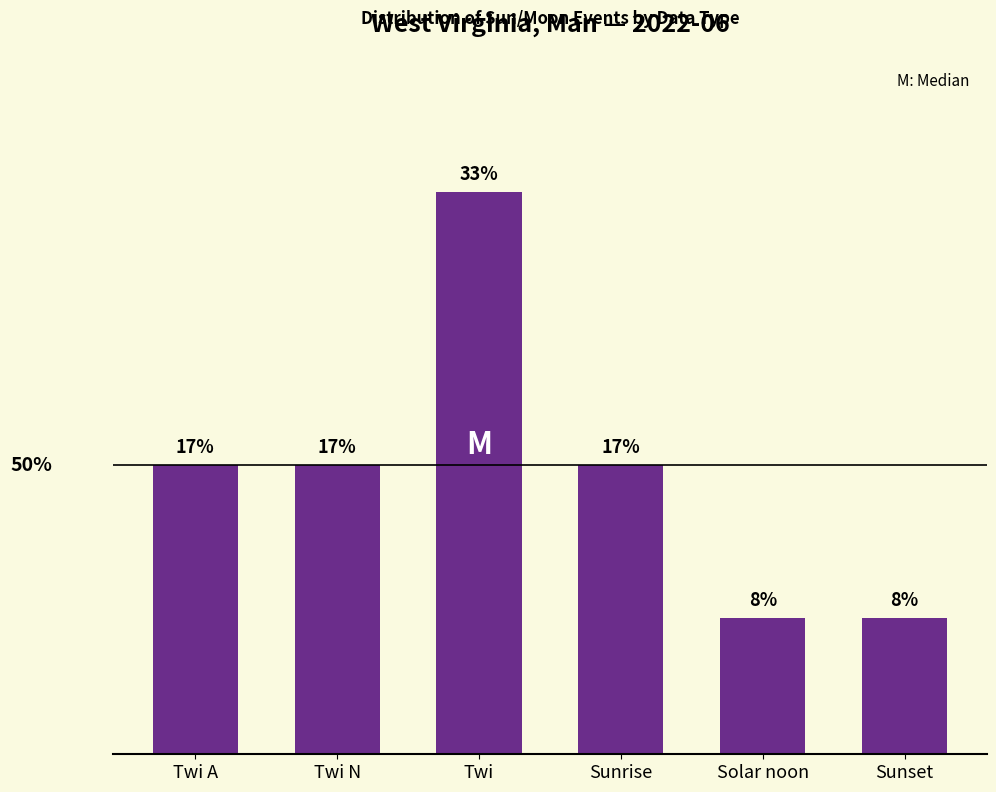

At which category does the chart reach its peak across all series?

Twi